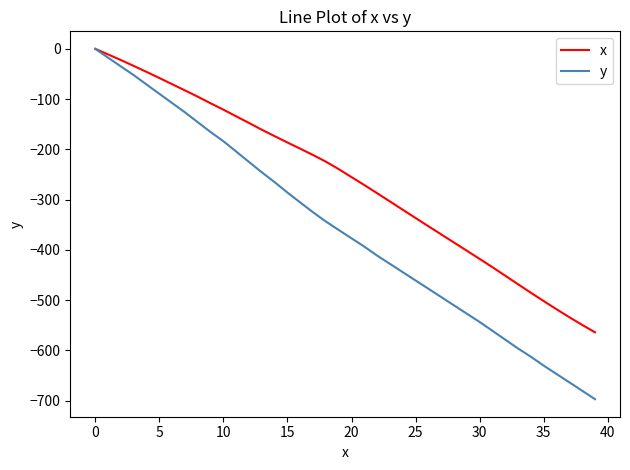

What is the smallest value displayed?

-697.1